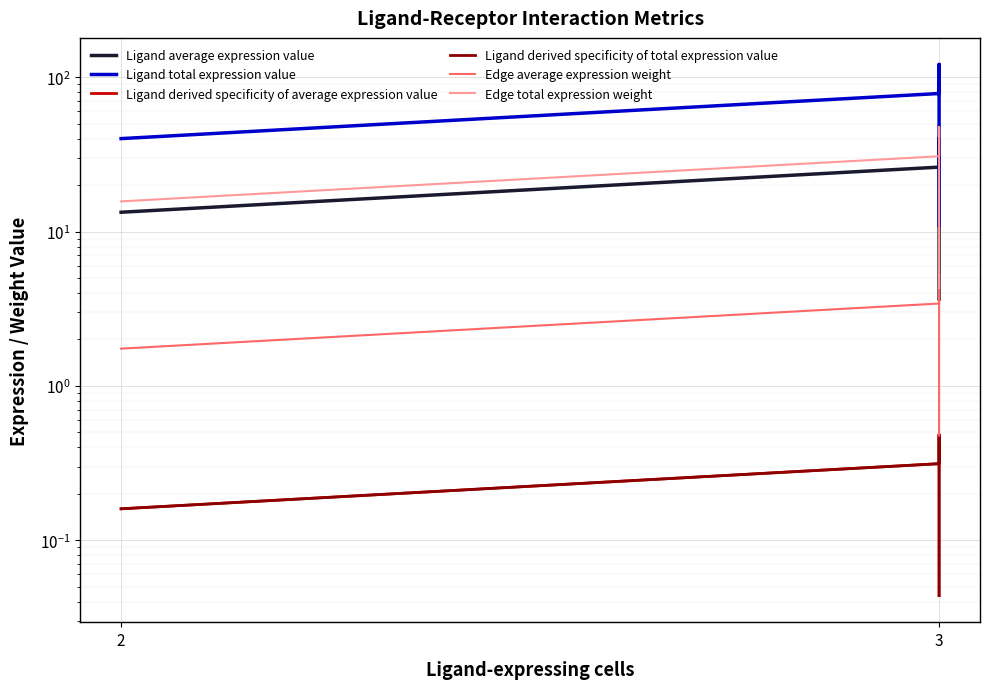

Is this an area chart (filled region under the line)?

No